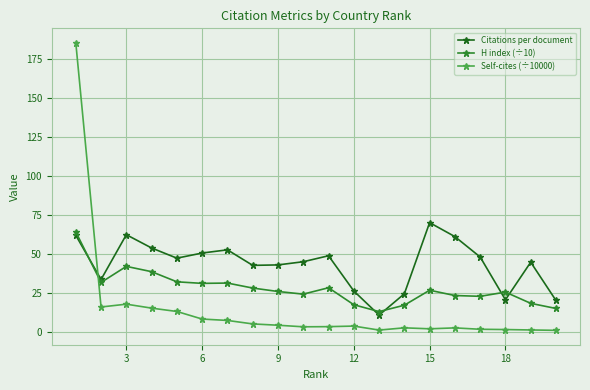

Which series has the largest total across all categories?

Citations per document